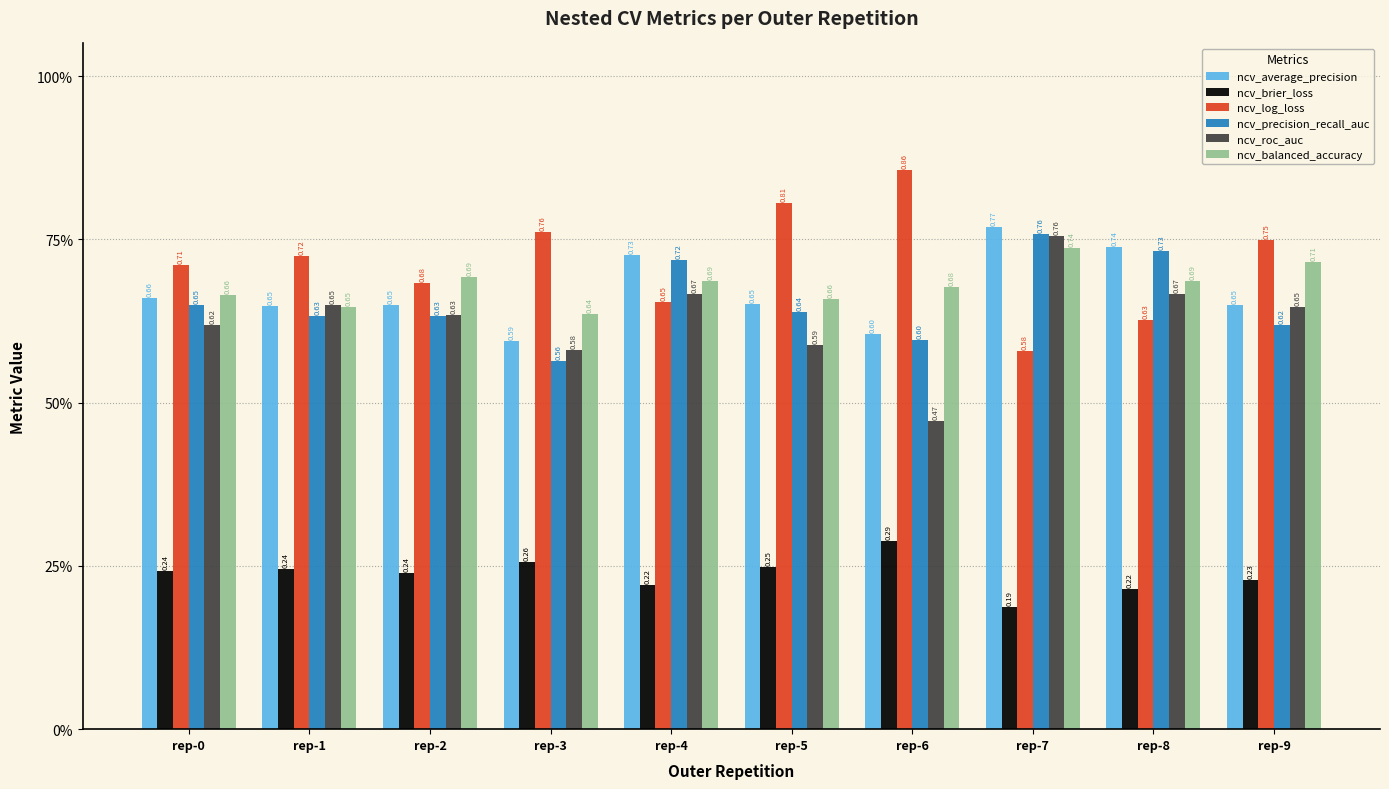

Are the bars horizontal?

No